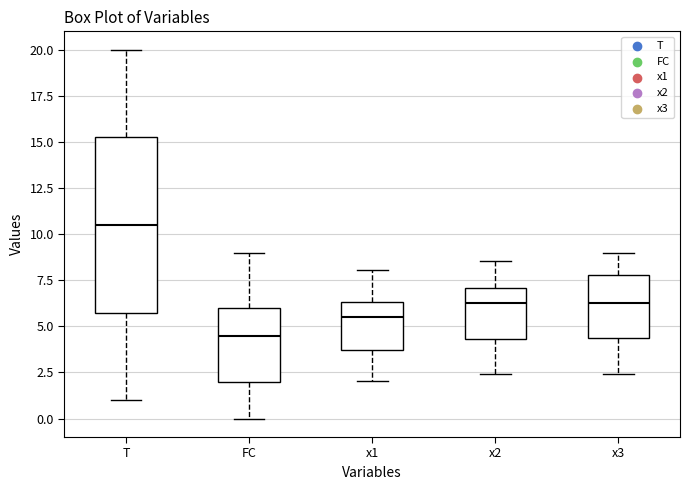

Where does the lower whisker of the box for T end on the y-axis? The values are not printed on the chart, so give them approximately, as read against the axis.

1.0